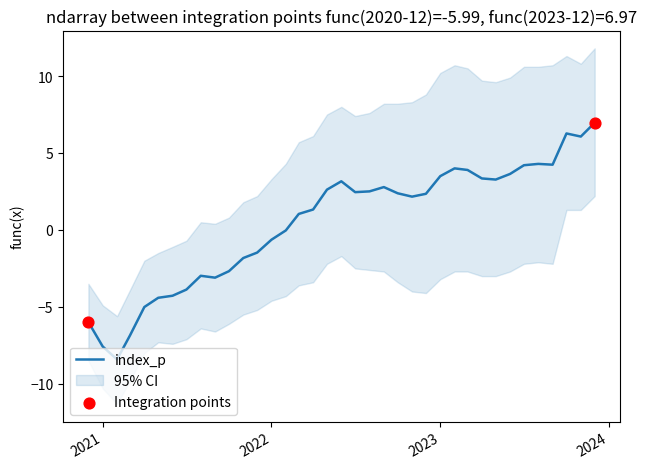

Which series contains the highest Y value?

ci_upper